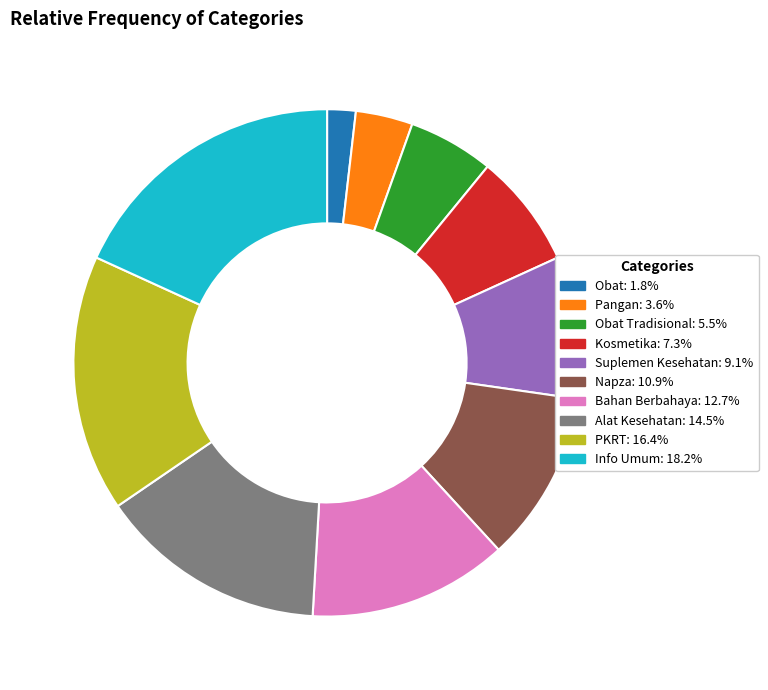

Do Pangan: 3.6% and PKRT: 16.4% together represent more than half of the pie?

No